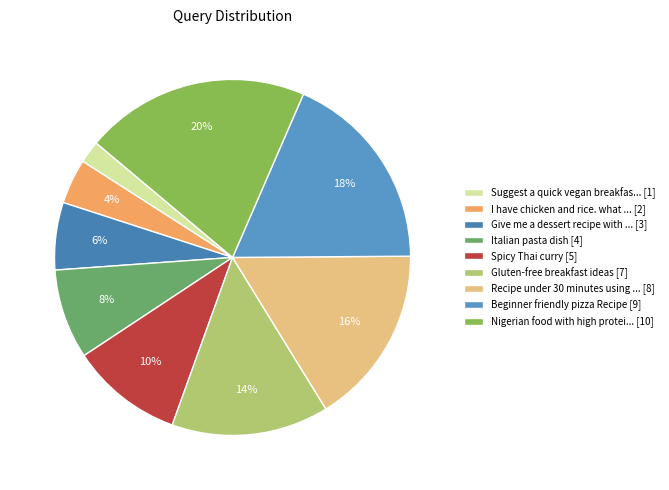

What is the largest slice in the pie chart?

Nigerian food with high protei... [10]